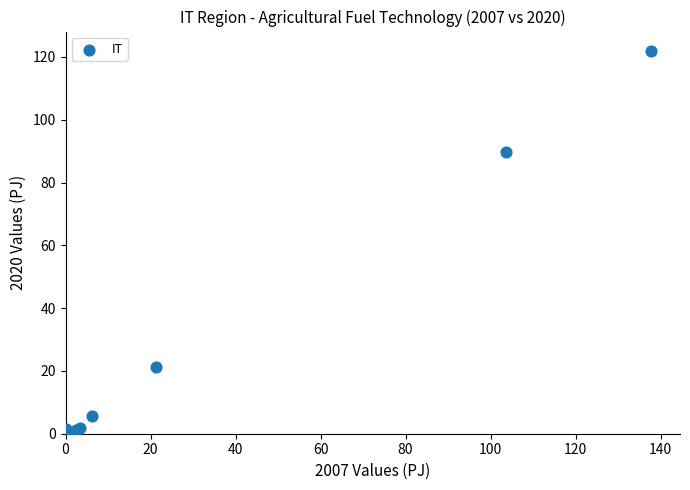

What Y value in the scatter plot is closest to 61?

89.8